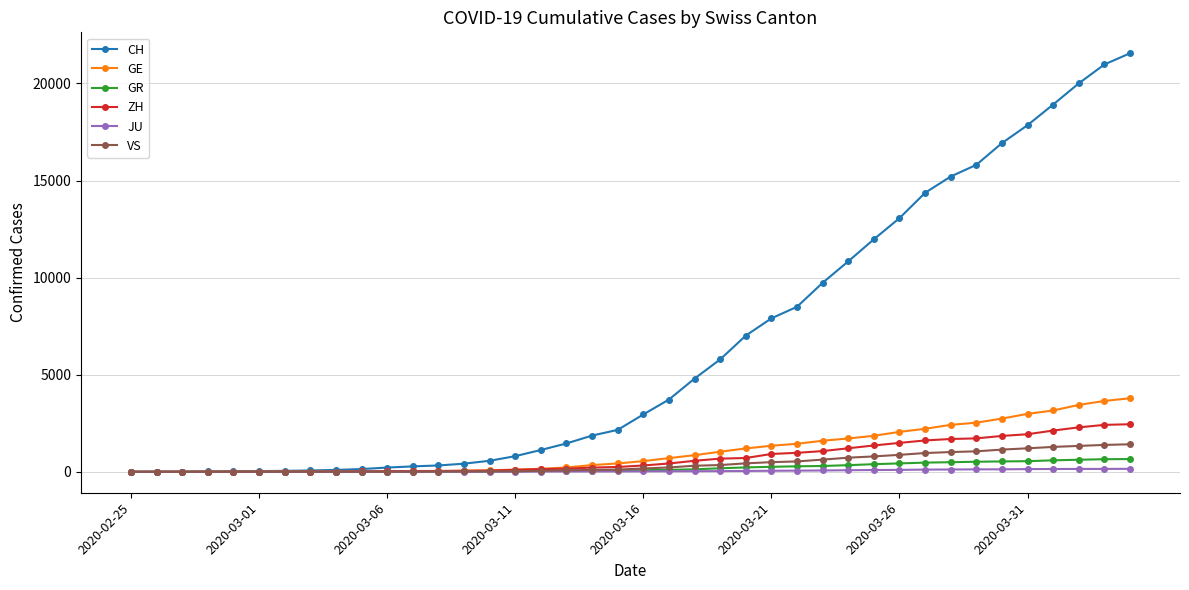

Which series has the largest range (max minus min)?

CH